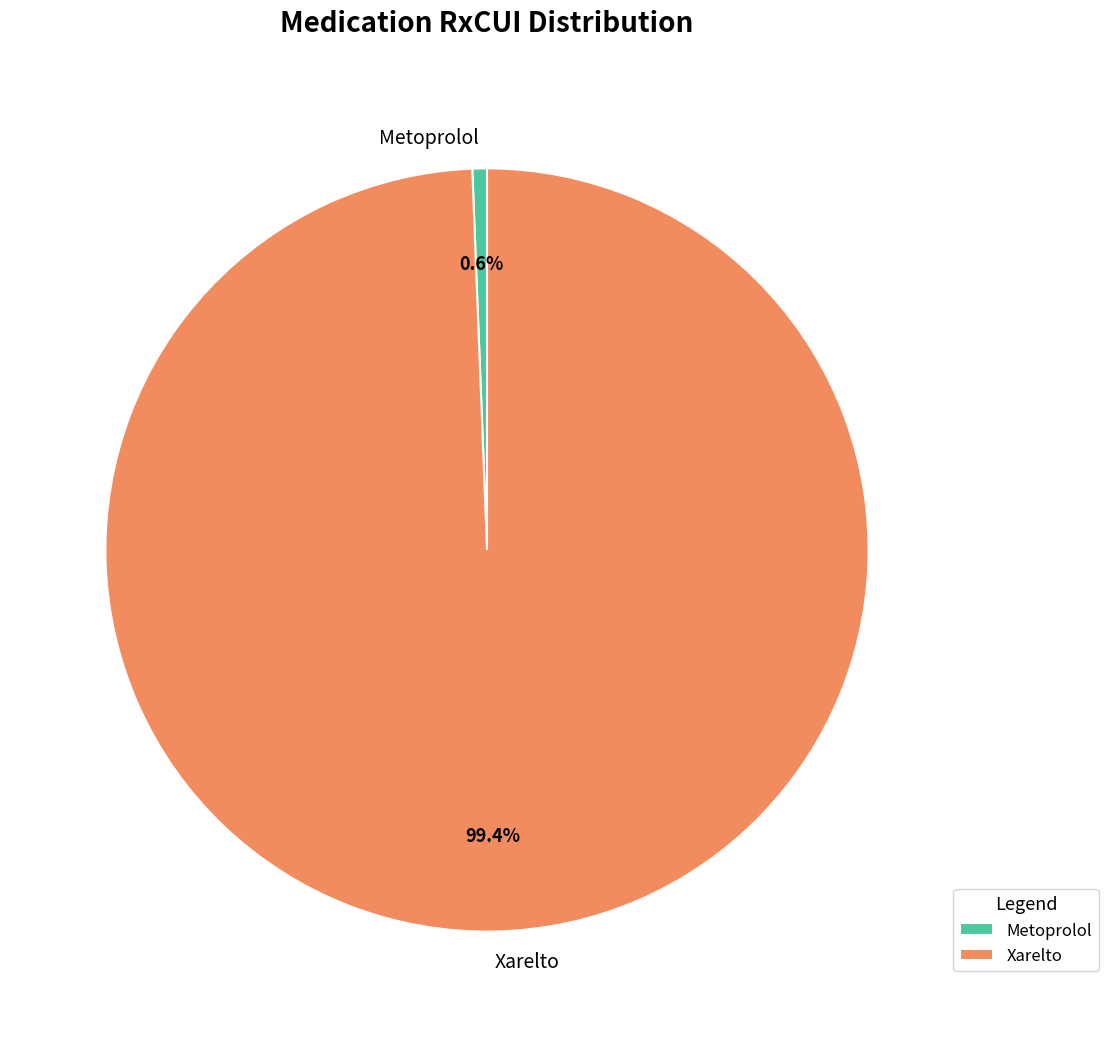

Combined, what portion of the pie is Xarelto and Metoprolol?

100.0%